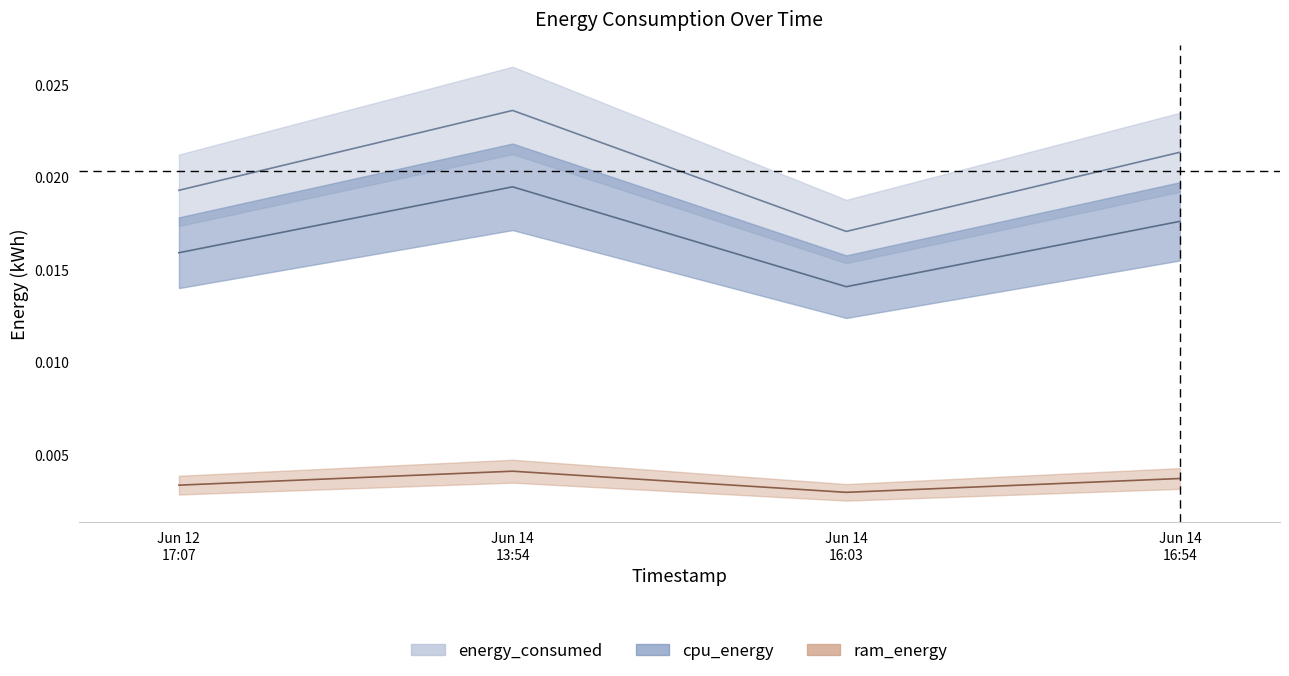

List the series in order of their overall mean, highest first.

energy_consumed, cpu_energy, ram_energy